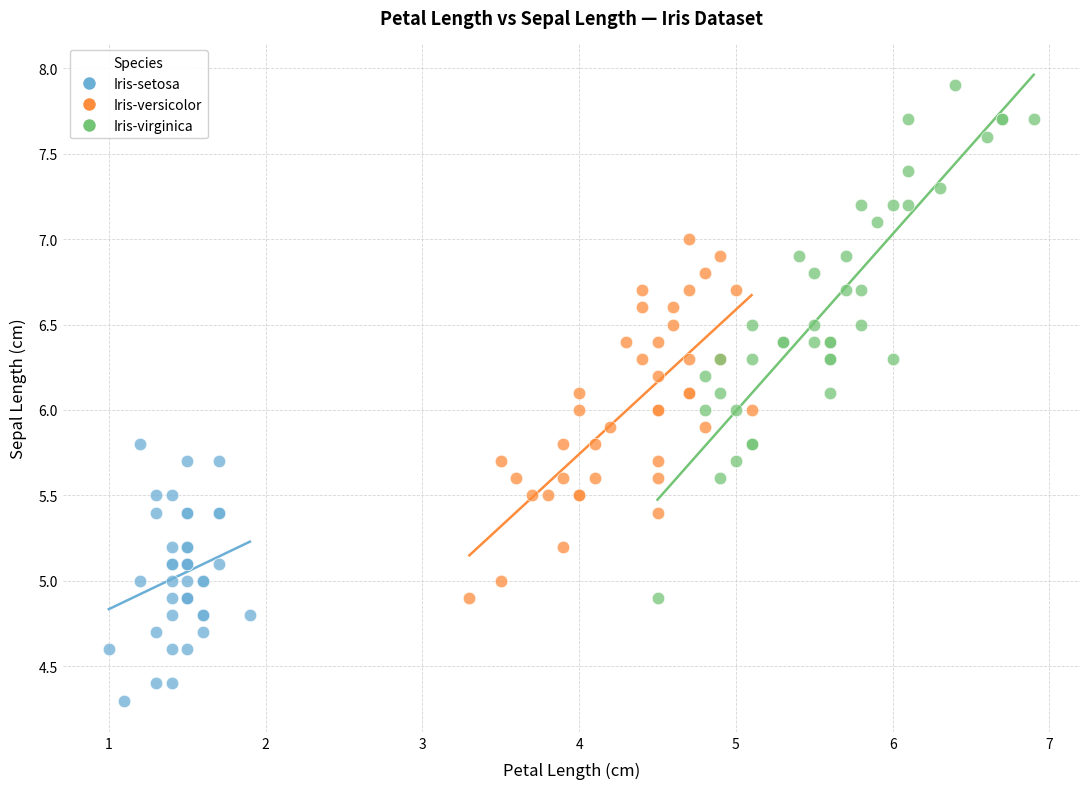

Which series reaches the maximum Y coordinate?

Iris-virginica